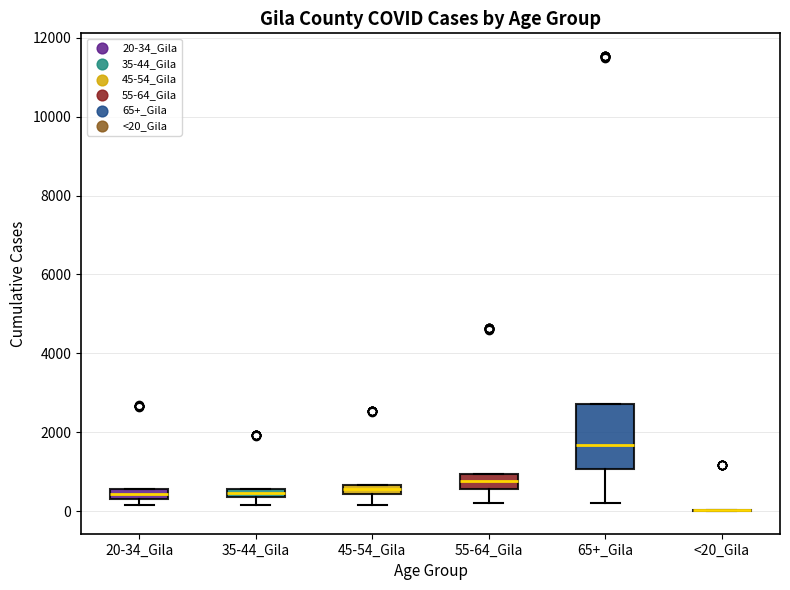

Where is the lower edge of the box for 55-64_Gila on the y-axis? The values are not printed on the chart, so give them approximately, as read against the axis.

600